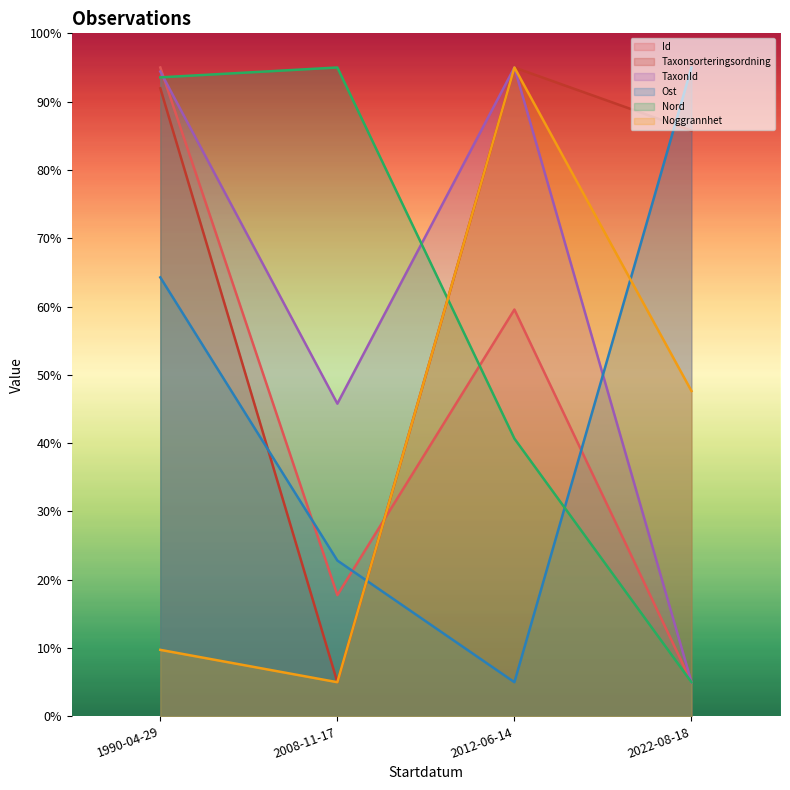

Reading left to right, extract all data points from this chart.

Id: 95.0	17.7	59.6	5.0
Taxonsorteringsordning: 92.0	5.0	95.0	85.8
TaxonId: 94.4	45.8	95.0	5.0
Ost: 64.3	22.8	5.0	95.0
Nord: 93.6	95.0	40.7	5.0
Noggrannhet: 9.7	5.0	95.0	47.6